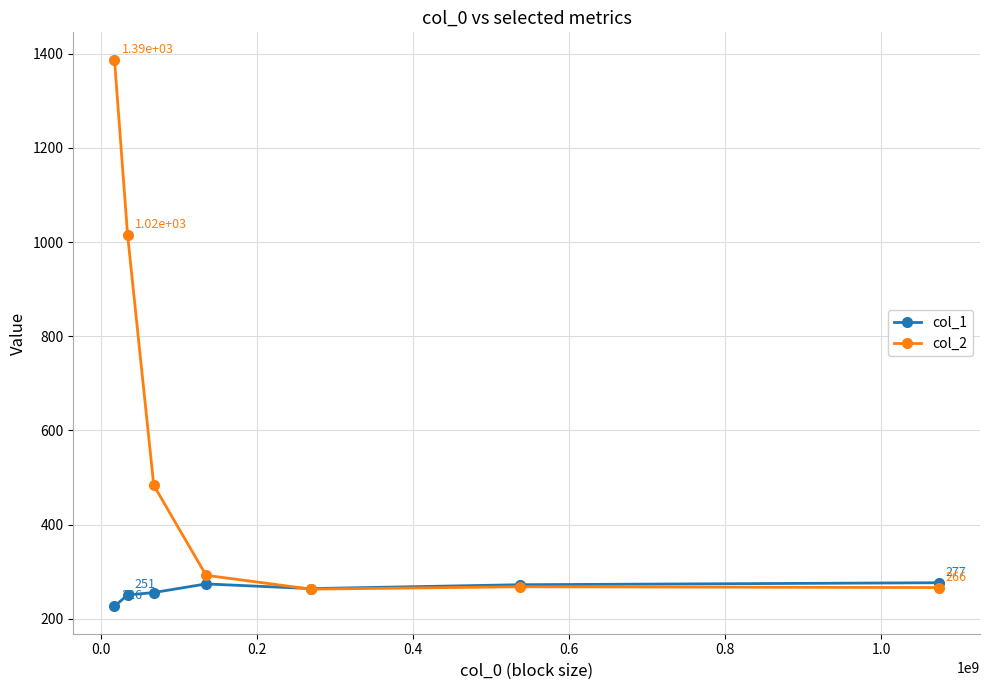

At how many categories does at least one series exceed 1098?

1